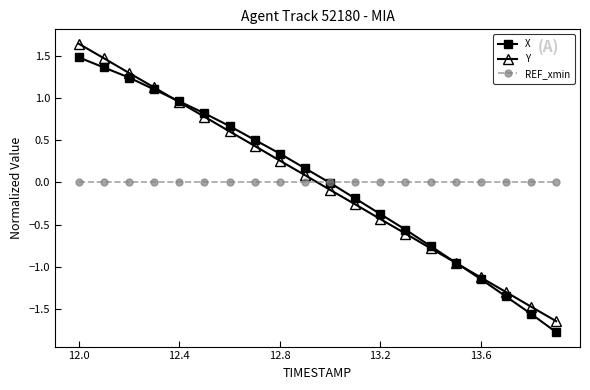

True or false: Y has more than 2 points higher than both neighbors.

False